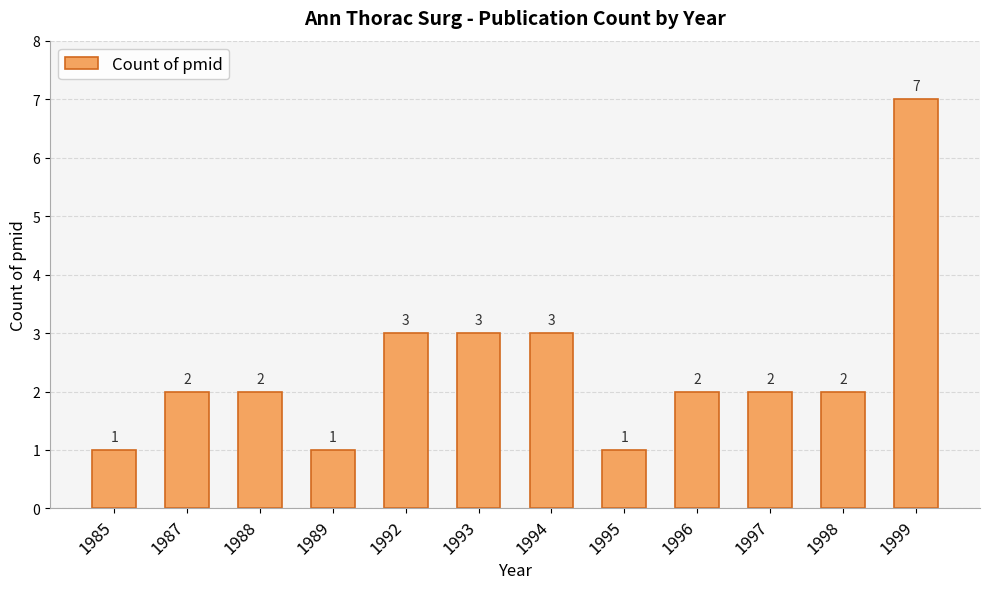

Reading left to right, extract all data points from this chart.

1985=1	1987=2	1988=2	1989=1	1992=3	1993=3	1994=3	1995=1	1996=2	1997=2	1998=2	1999=7